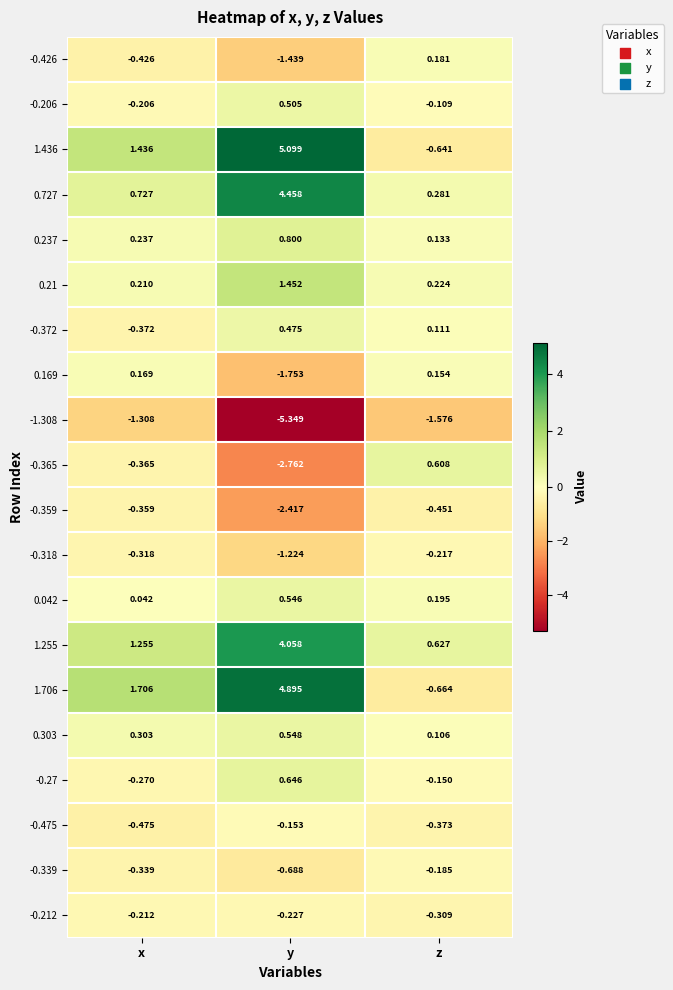

Count the number of categories in the chart.

3